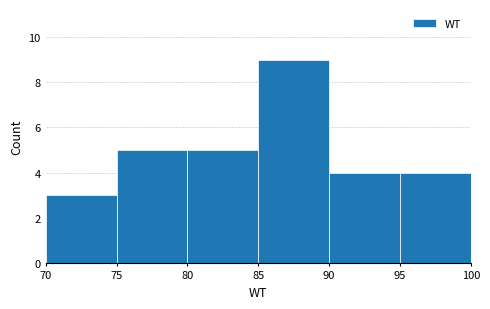

Reading left to right, list every bar in this chart as the range it spans on the x-axis followed by its height. The values are not printed on the chart, so give them approximately, as read against the axis.

70 to 75: 3
75 to 80: 5
80 to 85: 5
85 to 90: 9
90 to 95: 4
95 to 100: 4